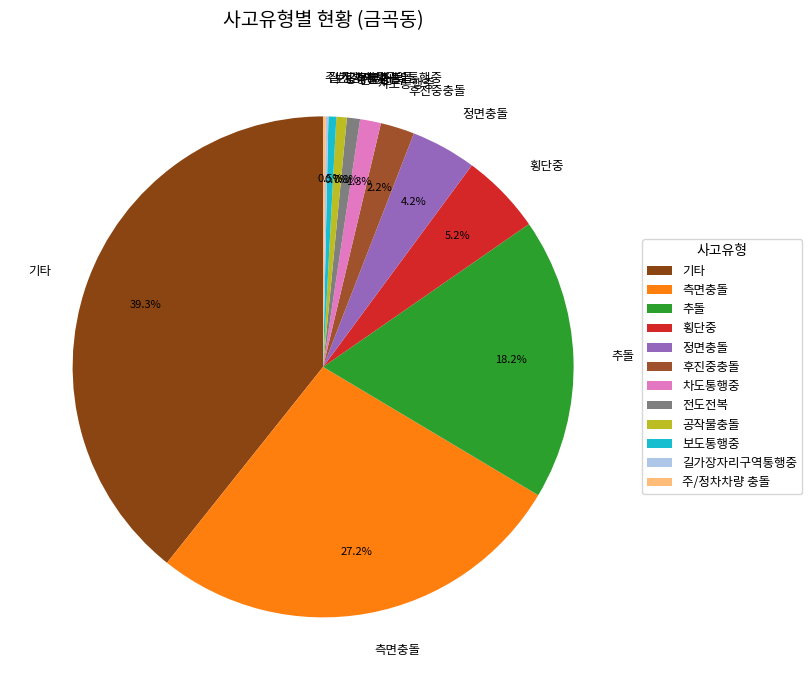

Between 전도전복 and 차도통행중, which is larger?

차도통행중